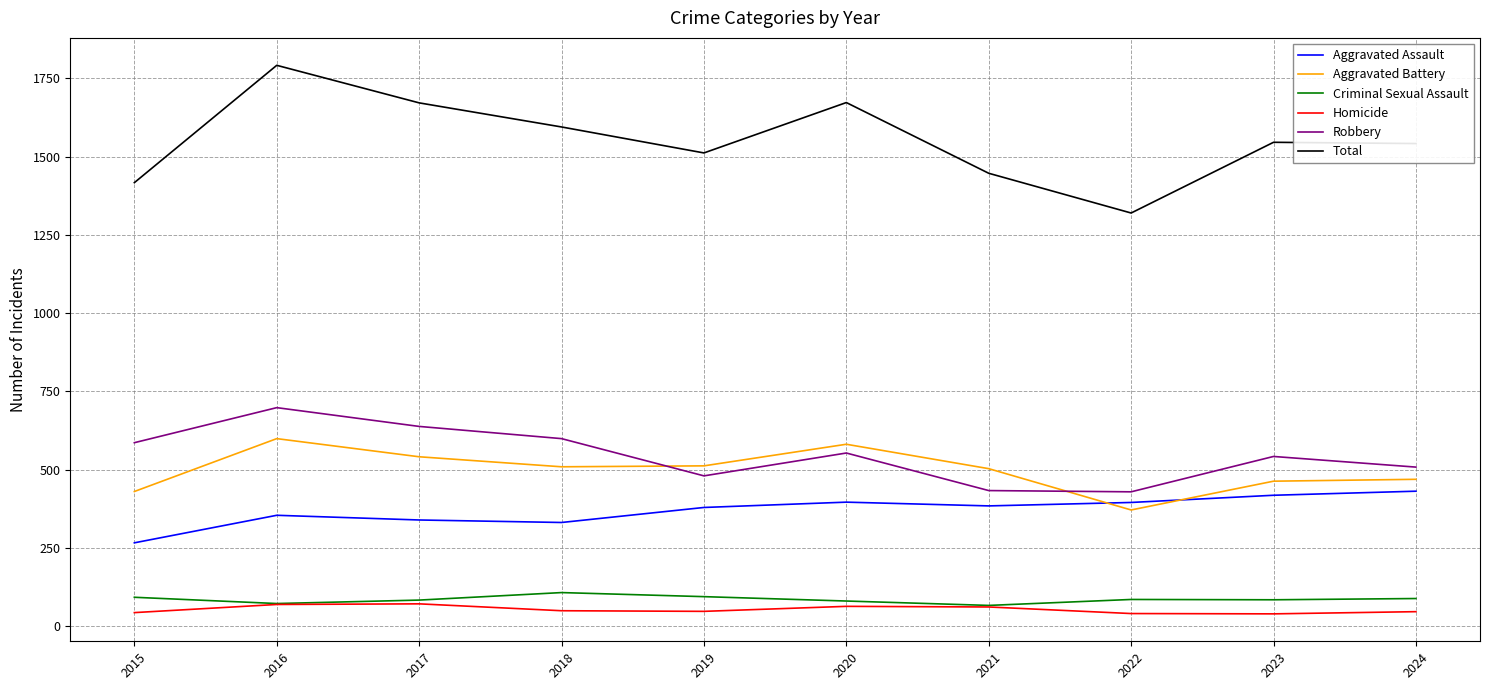

Where is the first local maximum for Aggravated Battery?

2016